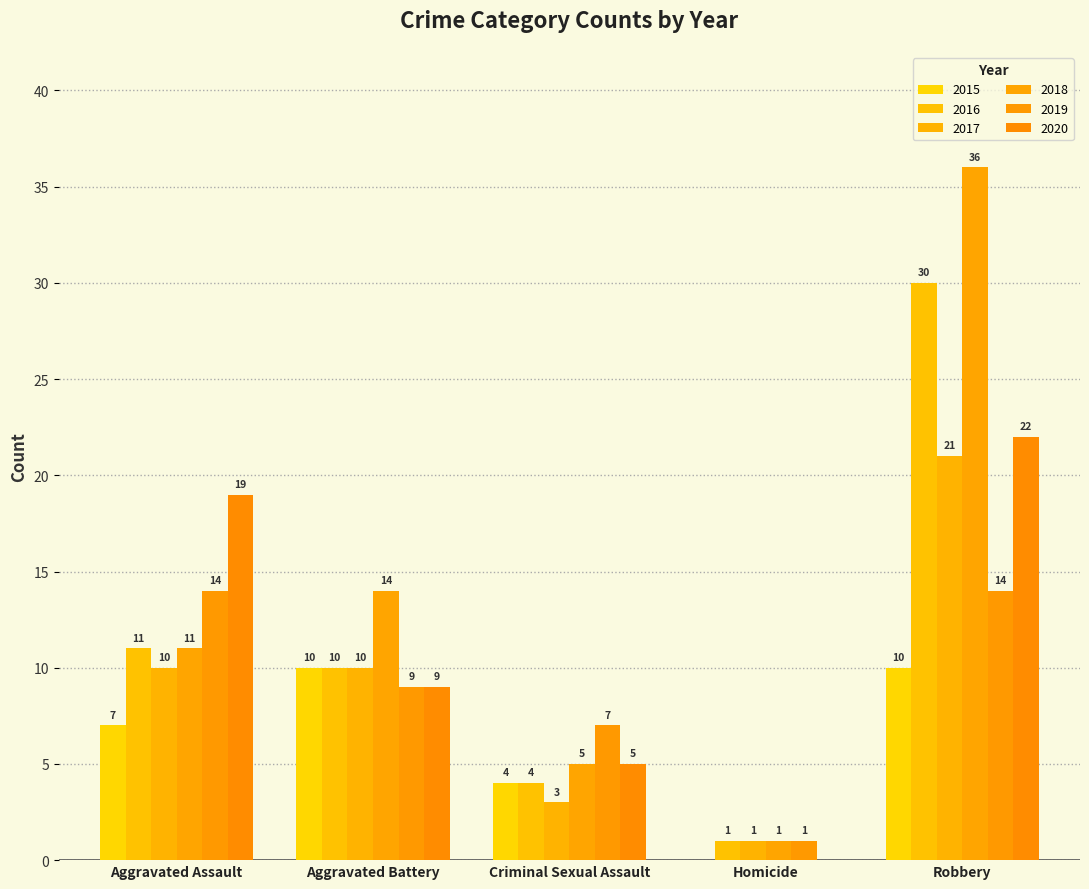

Which series has the widest spread of values?

2018